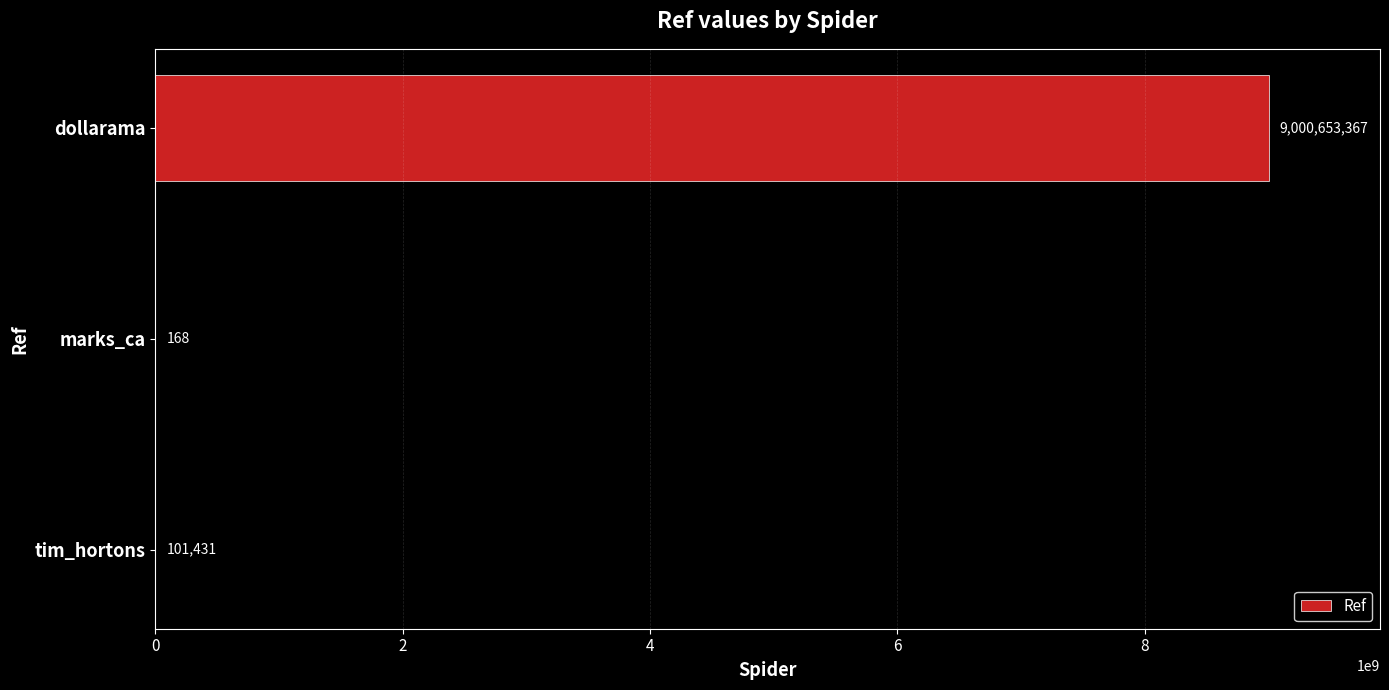

What is the change in value from dollarama to marks_ca?

-9000653199